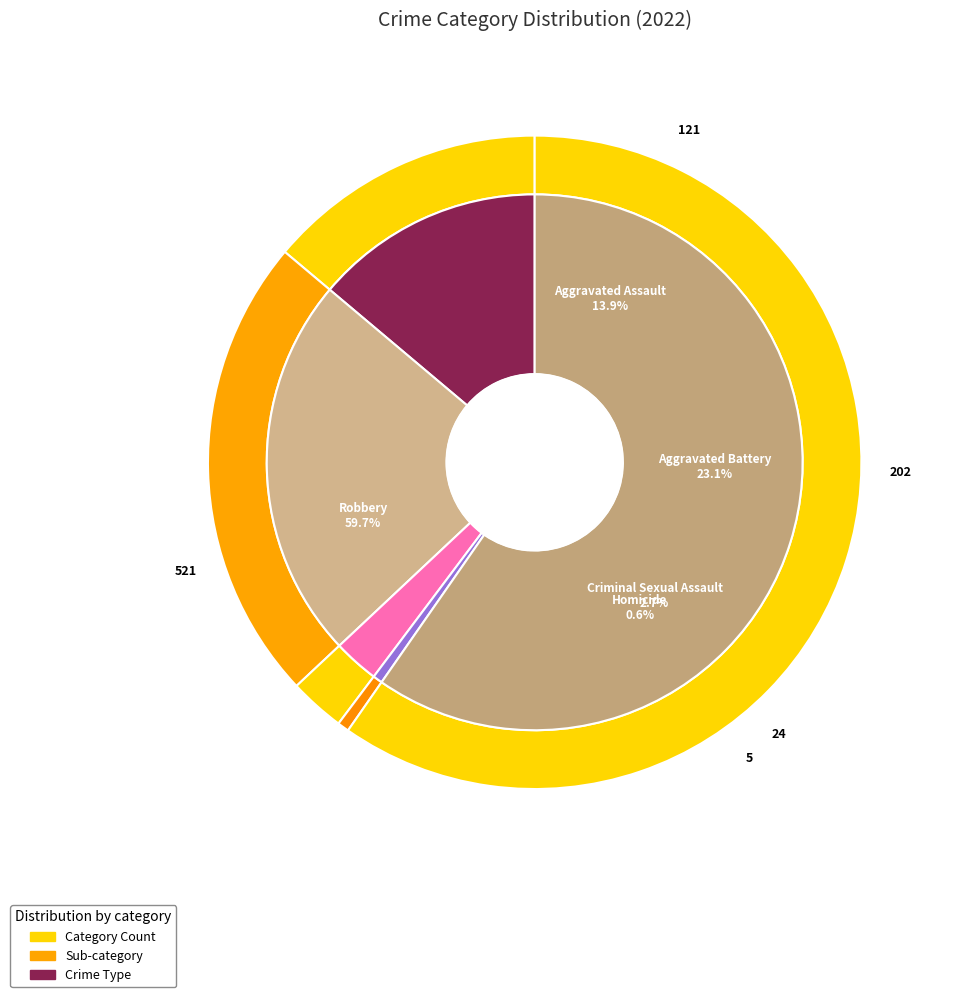

How many segments does this pie chart have?

5